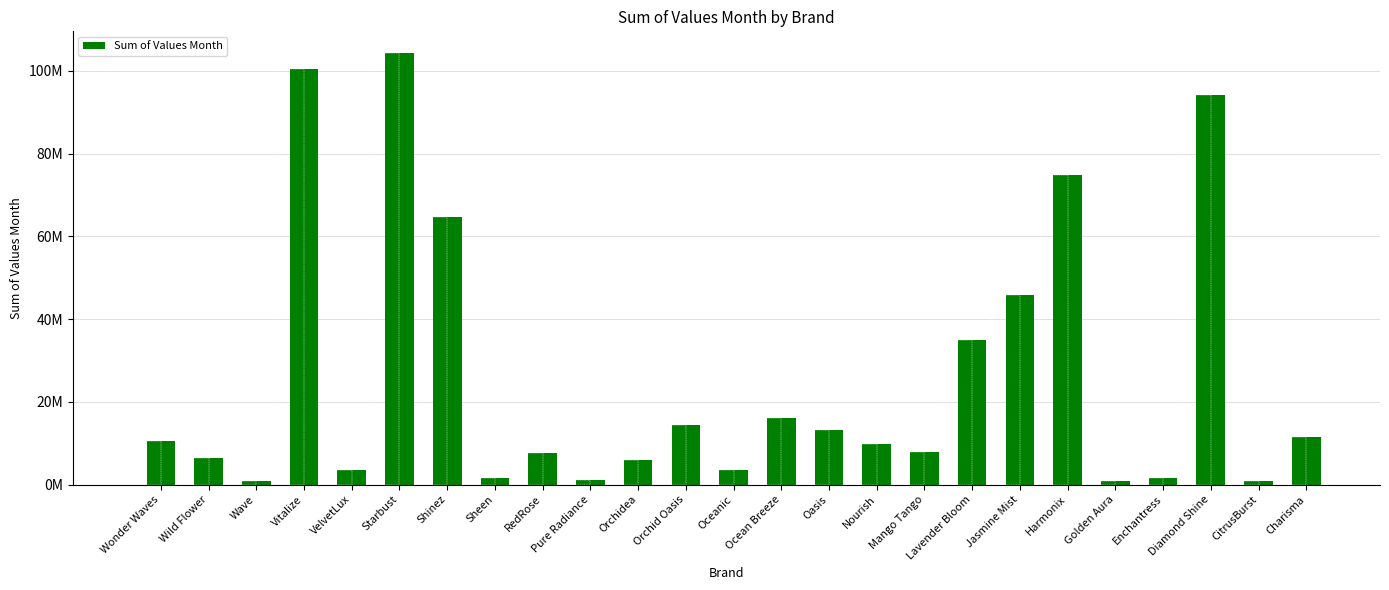

Which has a higher value, Wild Flower or Orchid Oasis?

Orchid Oasis